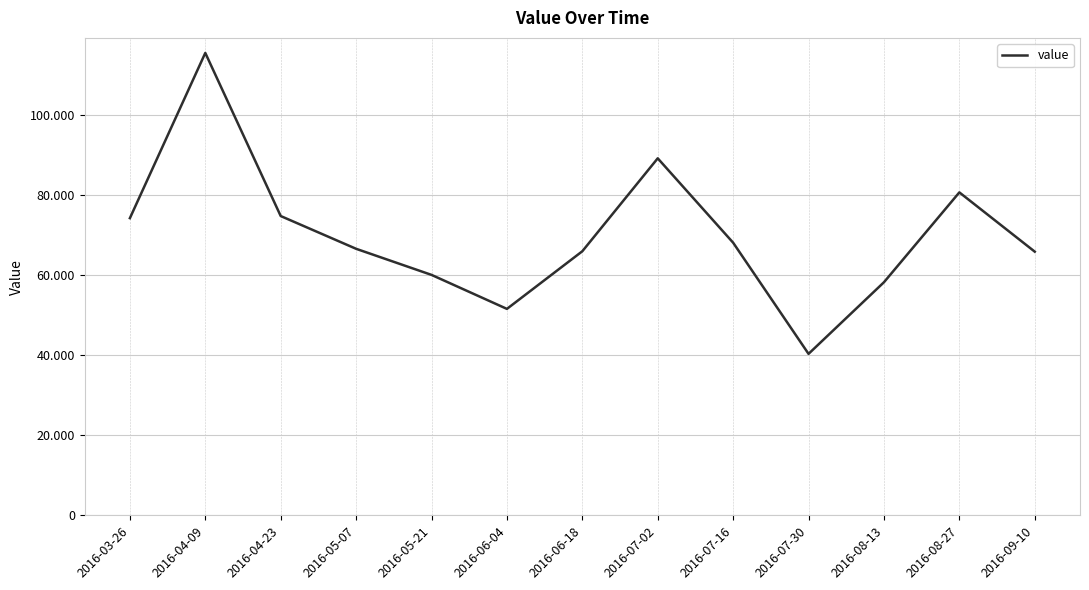

The chart shows a value of 132526 at 2016-07-02. True or false?

False